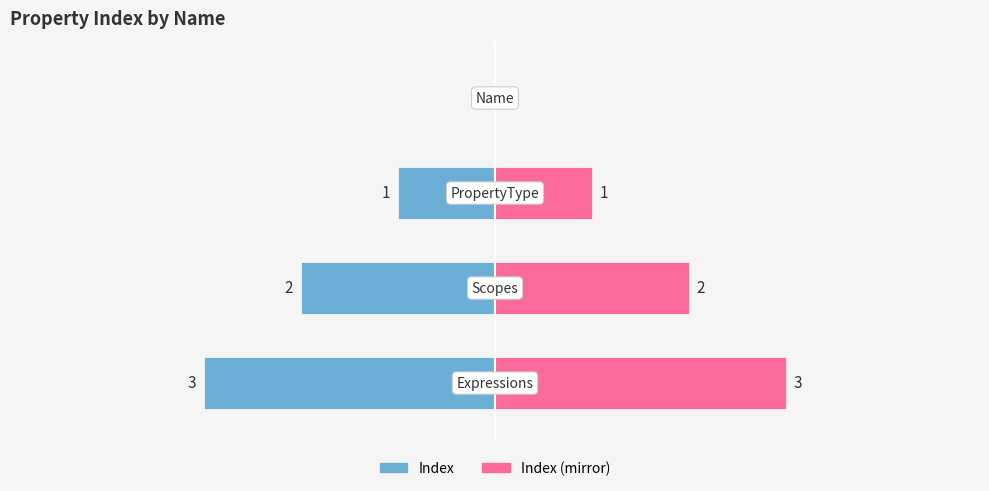

At how many categories does at least one series exceed -1?

4